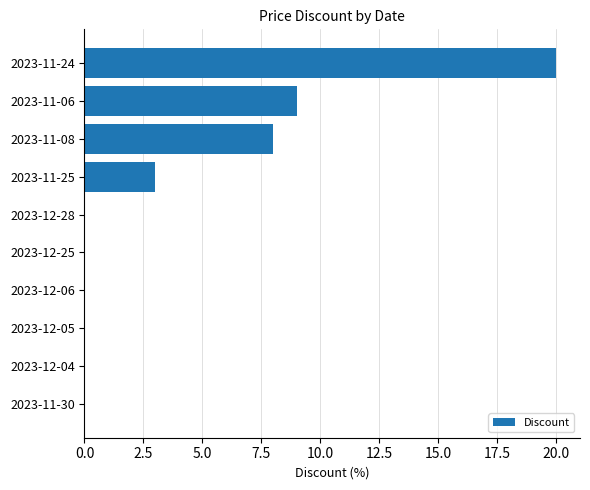

The chart shows a value of 0 at 2023-12-28. True or false?

True